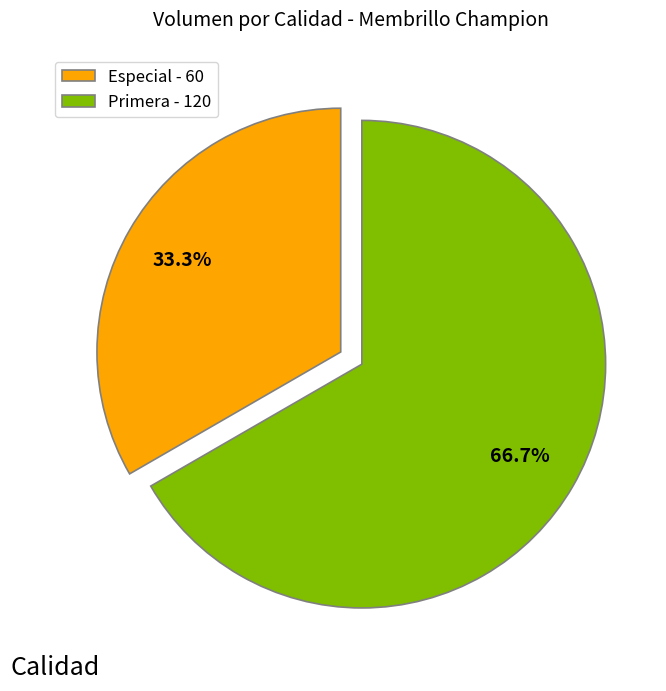

The Especial slice represents 33% of the pie. True or false?

True